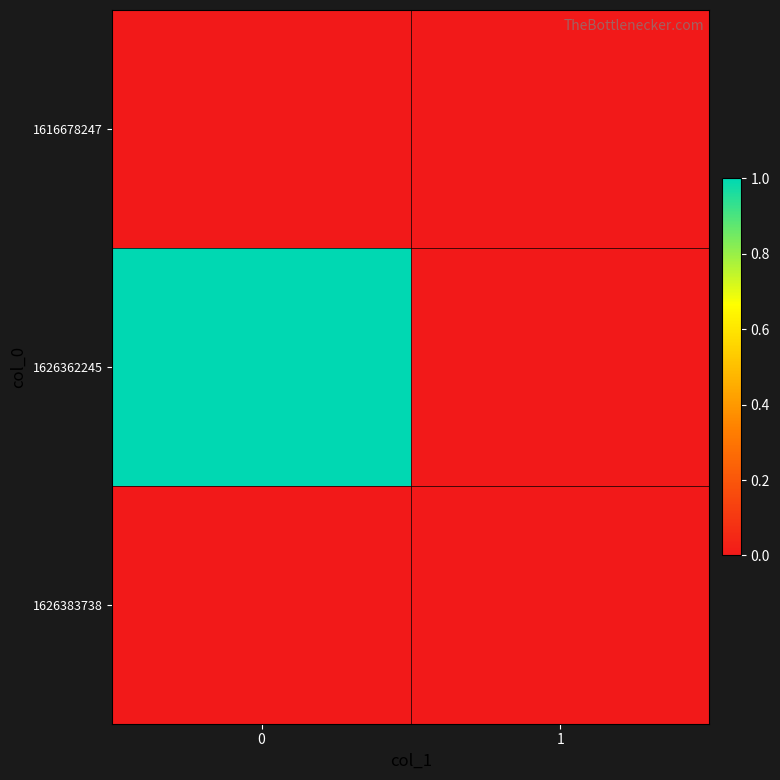

At how many categories does at least one series exceed 0?

1